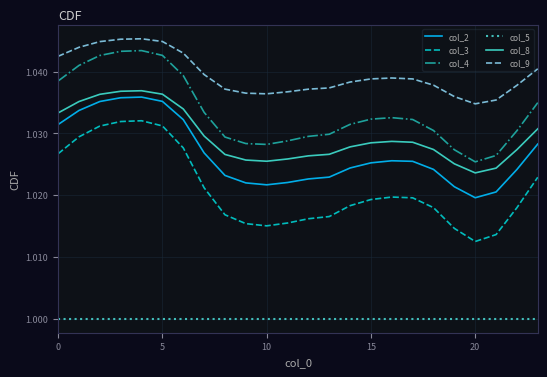

Which series has the largest total across all categories?

col_9